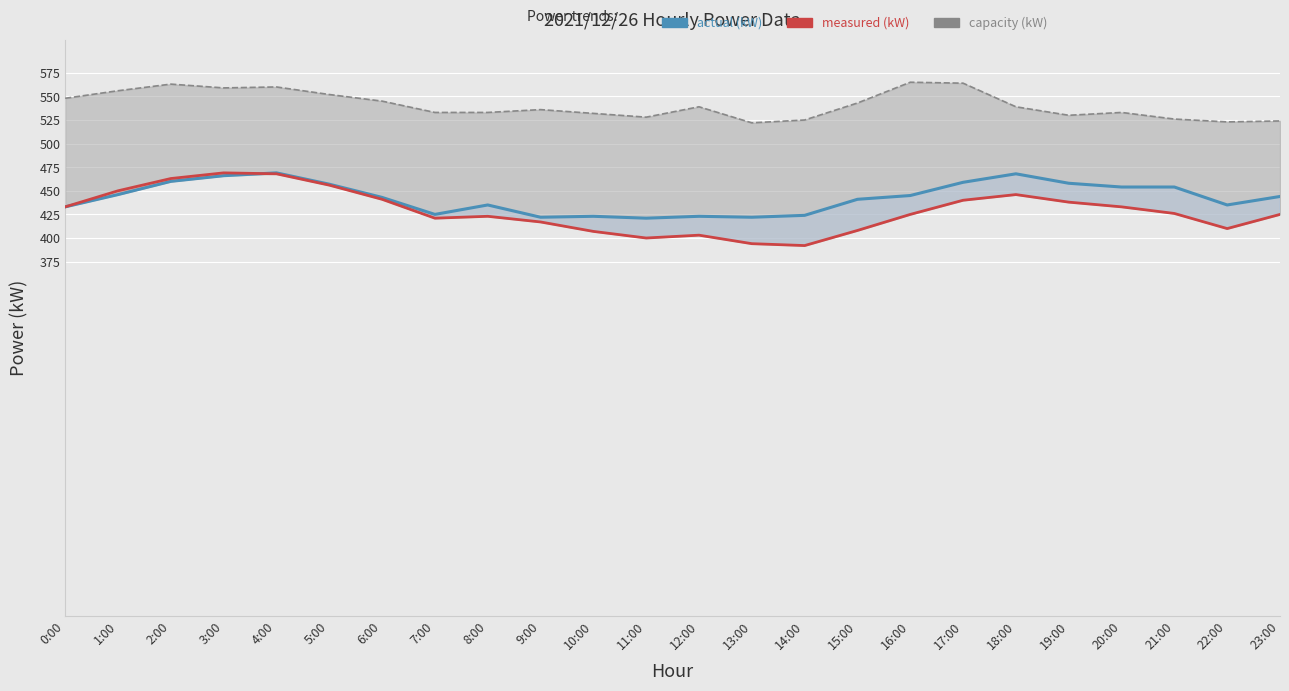

In actual (kW), how many points are higher than both neighbors (excluding endpoints)?

5